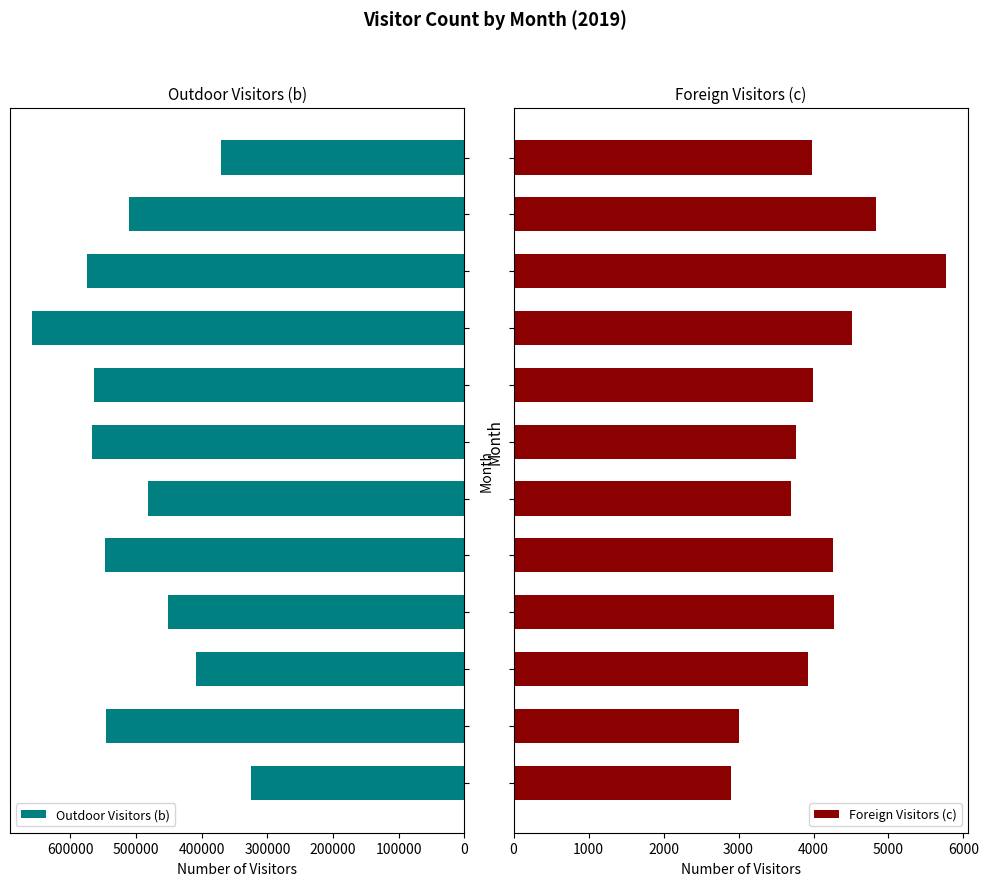

Reading left to right, extract all data points from this chart.

Outdoor Visitors (b): 325385	545175	408431	451293	546773	481316	566675	564435	658978	575045	510699	370966
Foreign Visitors (c): 2895	3007	3925	4276	4257	3705	3773	3992	4509	5773	4830	3975